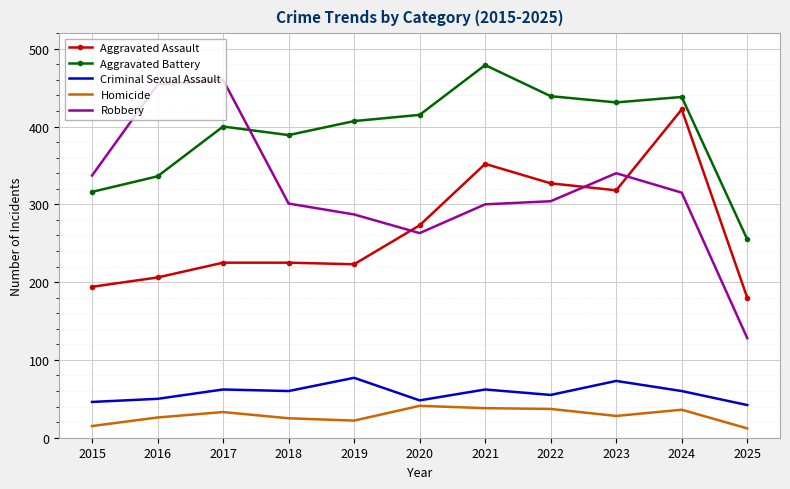

Which series changed the most between 2015 and 2016?

Robbery